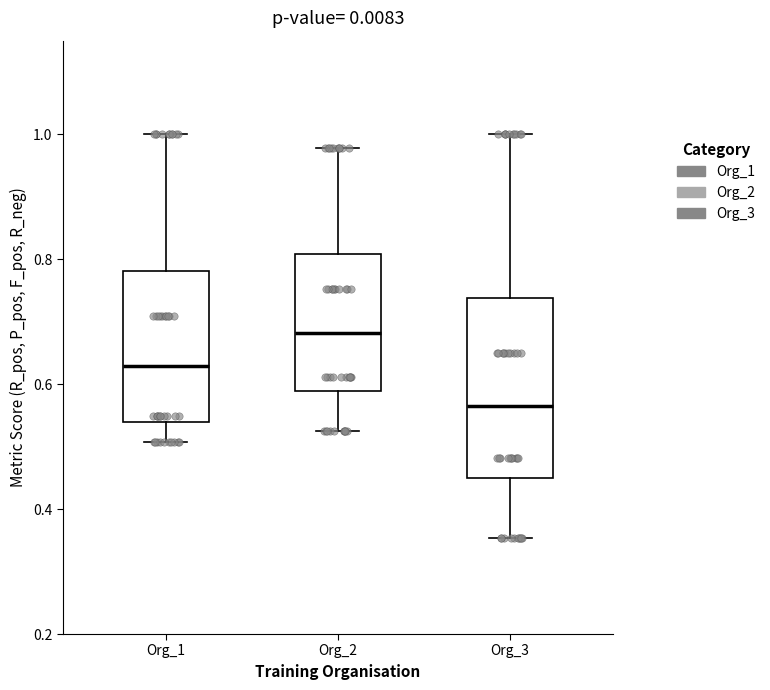

Reading left to right, read every box against the y-axis: the position of its median line, the range the box covers, and the ends of its whiskers. The values are not printed on the chart, so give them approximately, as read against the axis.

Org_1: median 0.62, box 0.54 to 0.78, whiskers 0.50 to 1.00
Org_2: median 0.68, box 0.58 to 0.80, whiskers 0.52 to 0.98
Org_3: median 0.56, box 0.44 to 0.74, whiskers 0.36 to 1.00